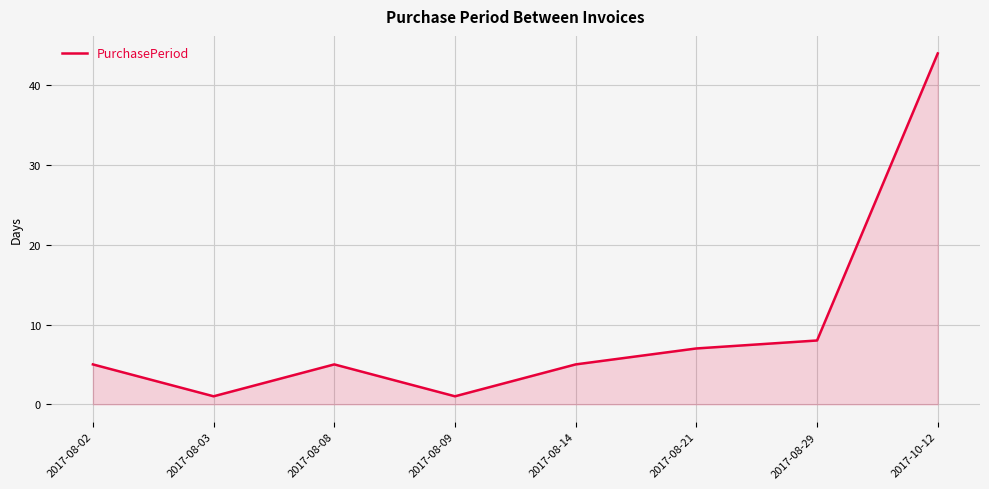

True or false: the data has more than 0 interior local peaks.

True